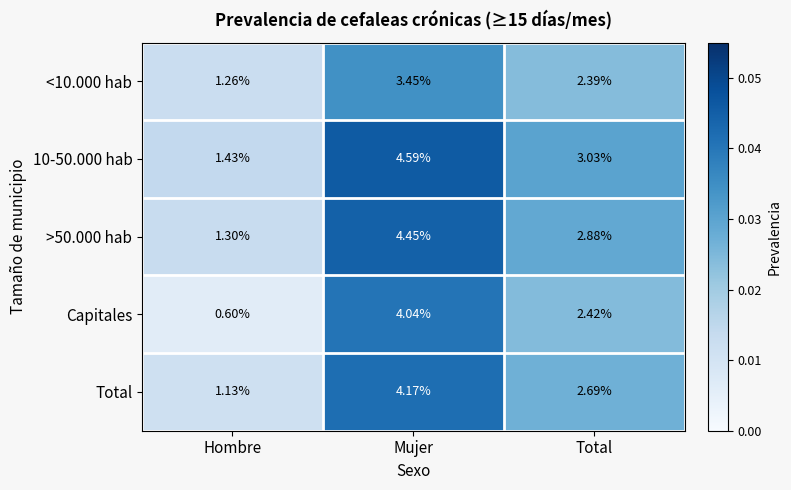

At which category is the sum across all series the highest?

Mujer